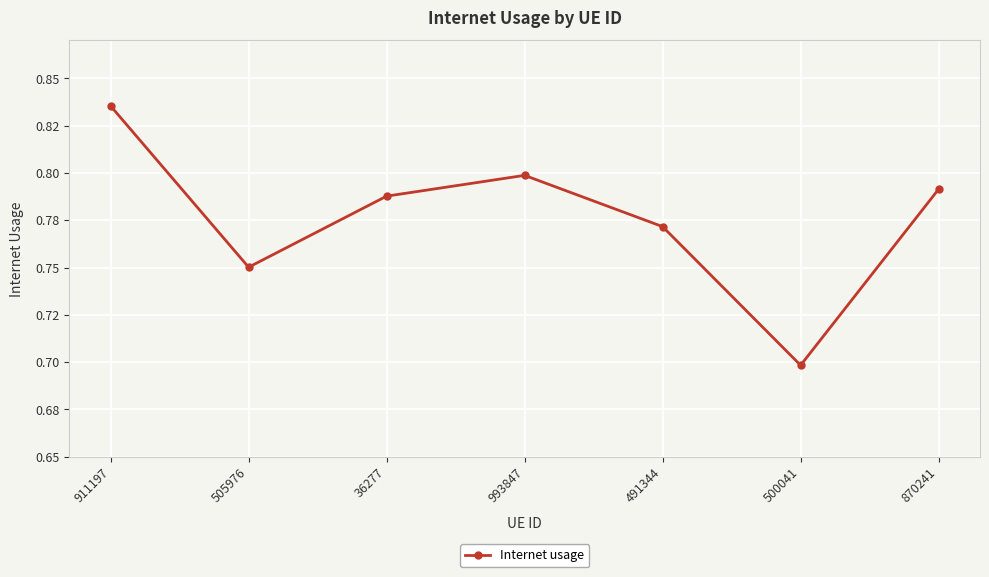

Reading left to right, what are all the values shown in this chart?

0.8	0.8	0.8	0.8	0.8	0.7	0.8